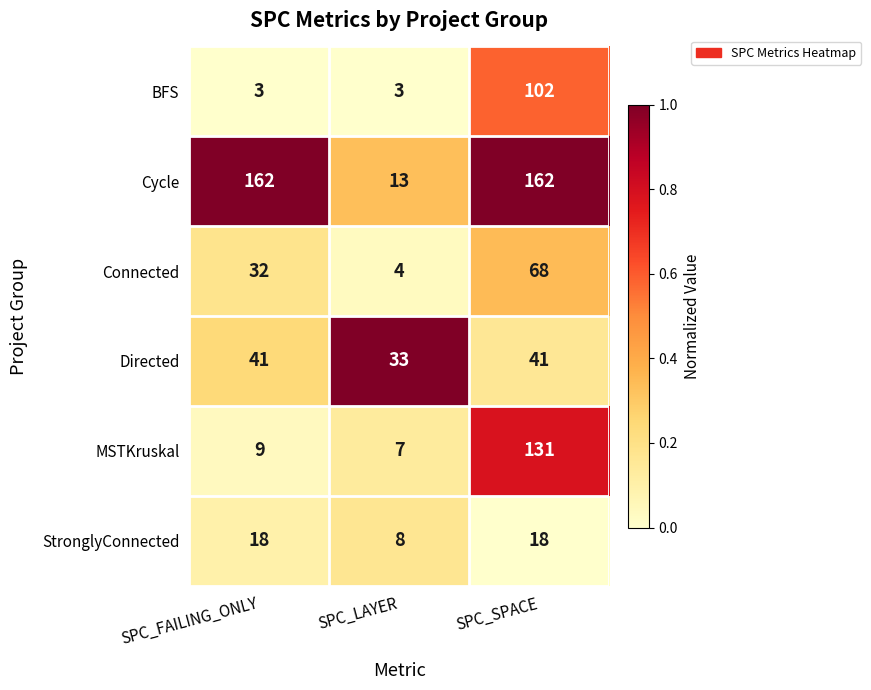

Is it true that MSTKruskal equals 2 at SPC_LAYER?

False